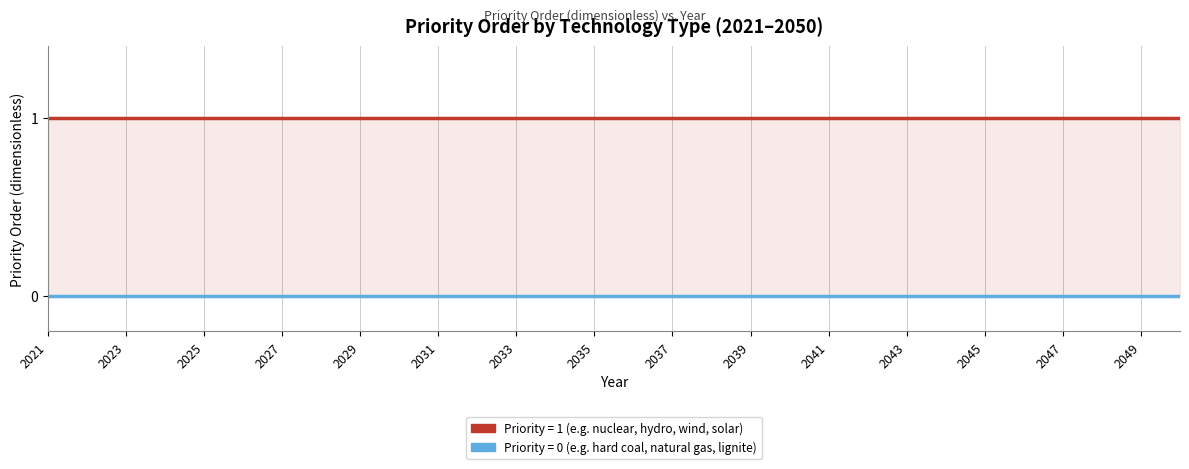

What is the value of the Priority = 1 (e.g. nuclear, hydro, wind, solar) point at the 25th from the left?

1